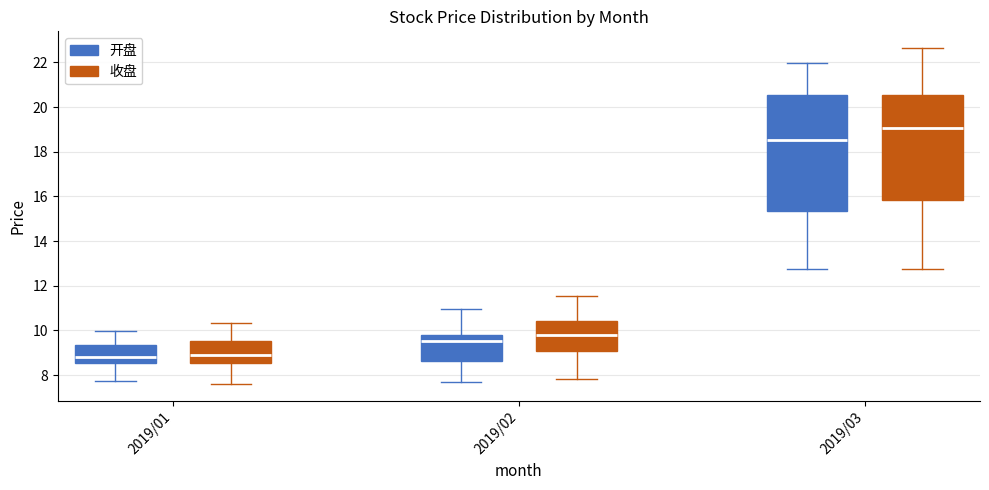

Reading left to right, read every box against the y-axis: the position of its median line, the range the box covers, and the ends of its whiskers. The values are not printed on the chart, so give them approximately, as read against the axis.

2019/01 (开盘): median 8.8, box 8.6 to 9.4, whiskers 7.8 to 10.0
2019/01 (收盘): median 8.8, box 8.6 to 9.6, whiskers 7.6 to 10.4
2019/02 (开盘): median 9.6, box 8.6 to 9.8, whiskers 7.8 to 11.0
2019/02 (收盘): median 9.8, box 9.0 to 10.4, whiskers 7.8 to 11.6
2019/03 (开盘): median 18.6, box 15.4 to 20.6, whiskers 12.8 to 22.0
2019/03 (收盘): median 19.0, box 15.8 to 20.6, whiskers 12.8 to 22.6